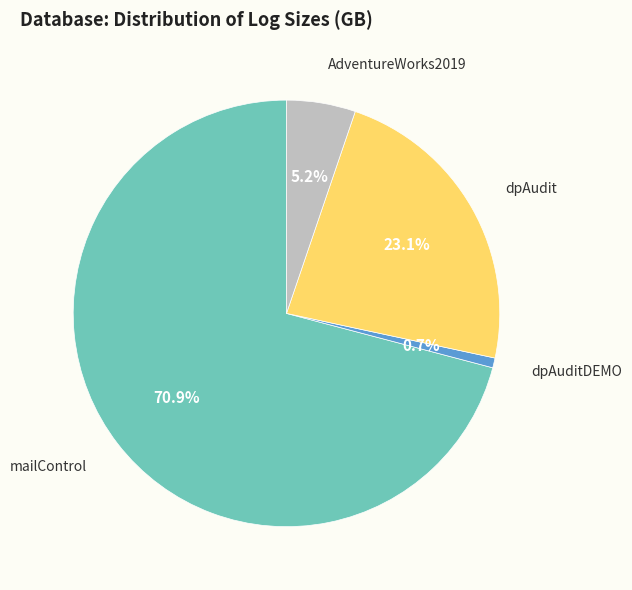

Which category has the biggest portion of the pie?

mailControl